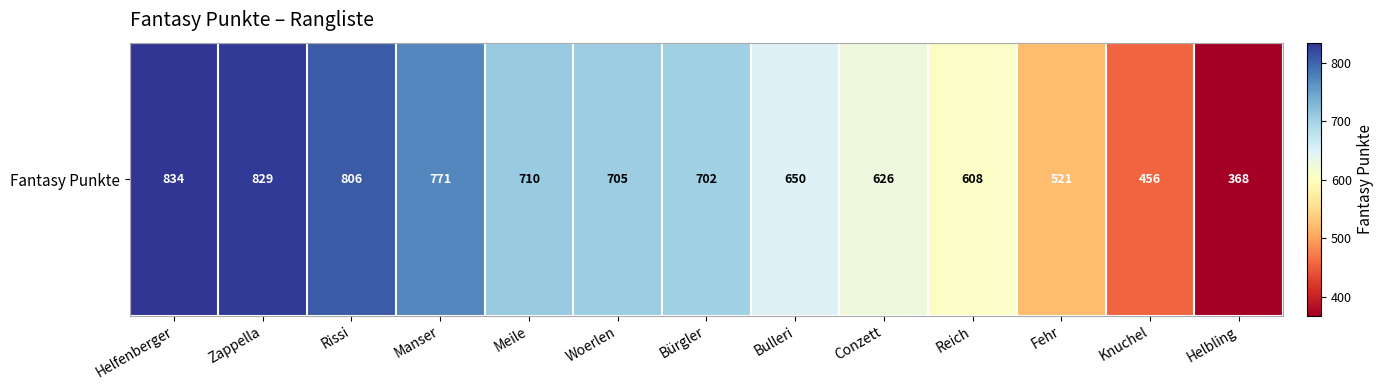

Between Bulleri and Helbling, which is larger?

Bulleri